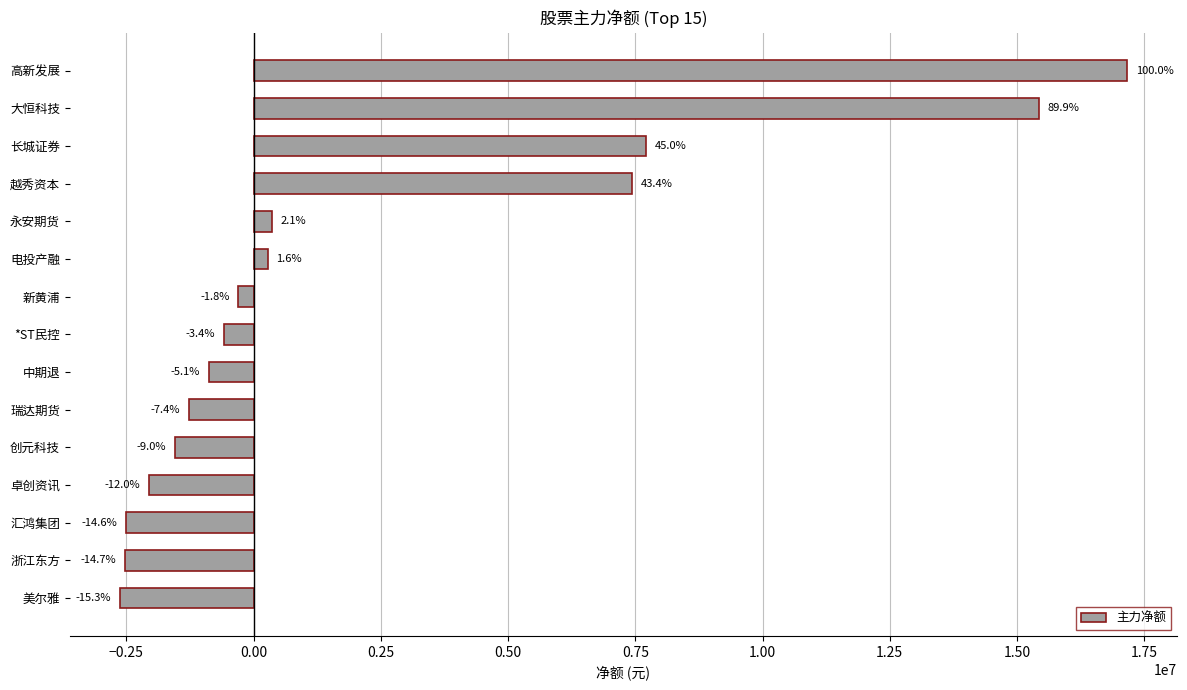

What is the difference between the maximum and minimum values?

19783627